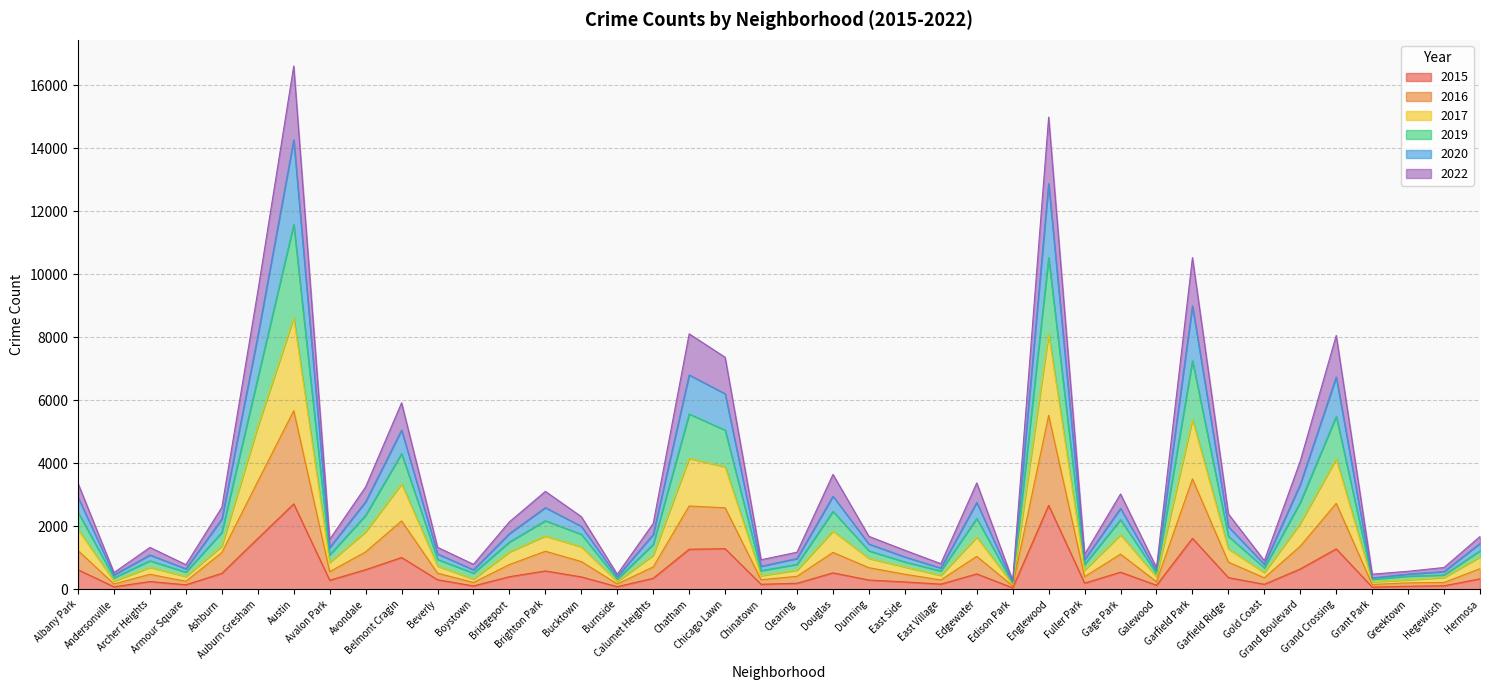

What are all the series names shown in the legend?

2015, 2016, 2017, 2019, 2020, 2022